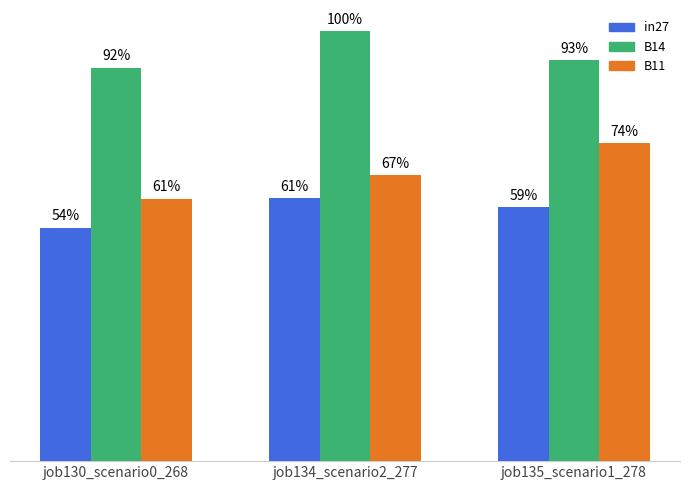

Which series has the largest range (max minus min)?

B11